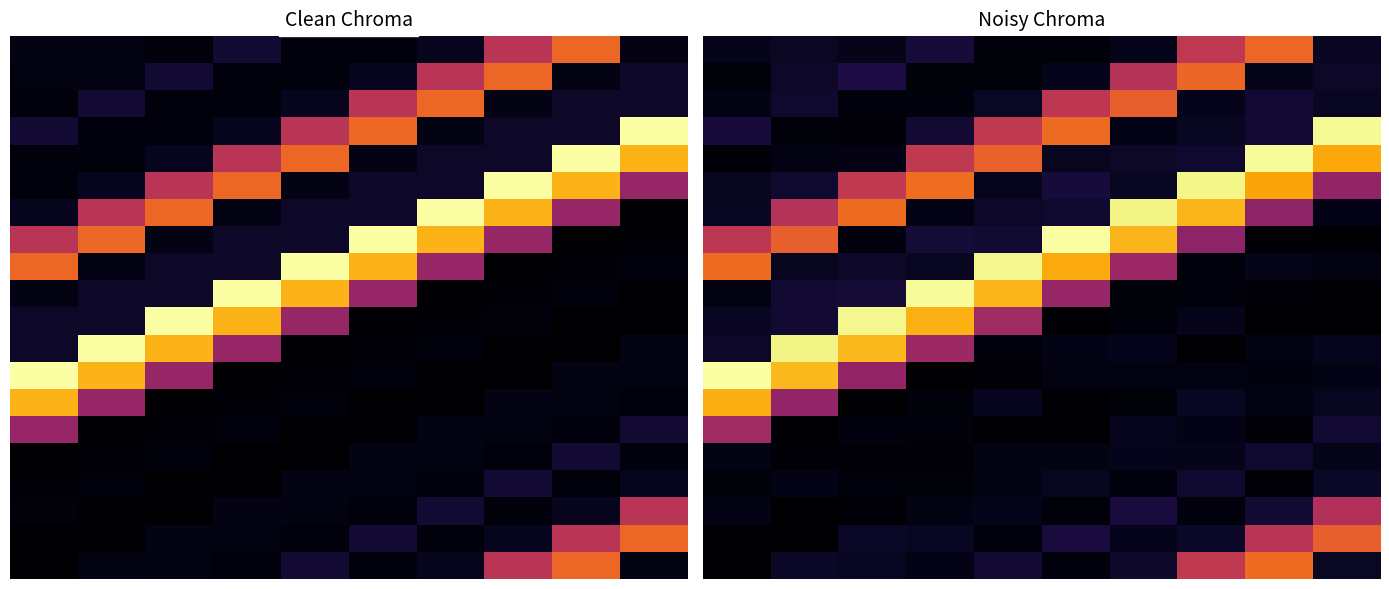

Where does the 5.0 series first go above 244?

2